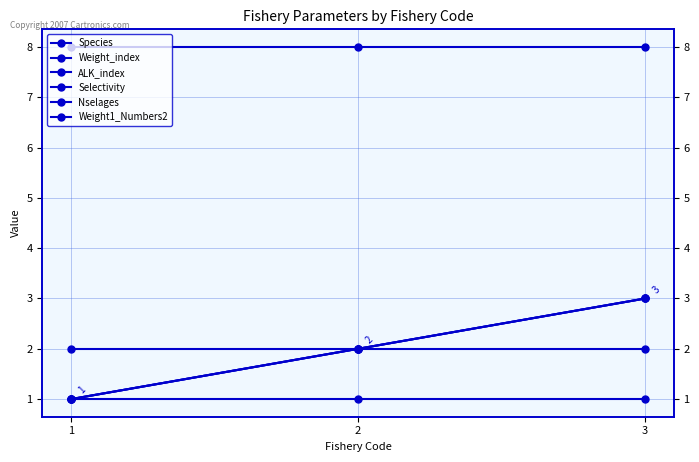

Where is Weight1_Numbers2 nearest to the value 1?

1